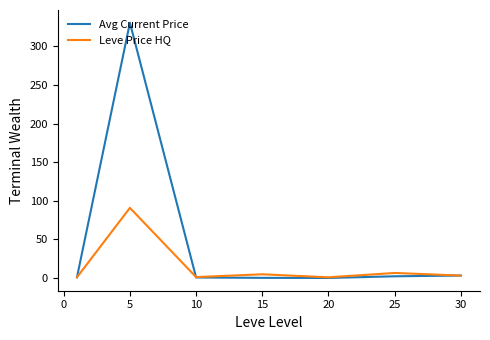

Which series has the largest total across all categories?

Avg Current Price